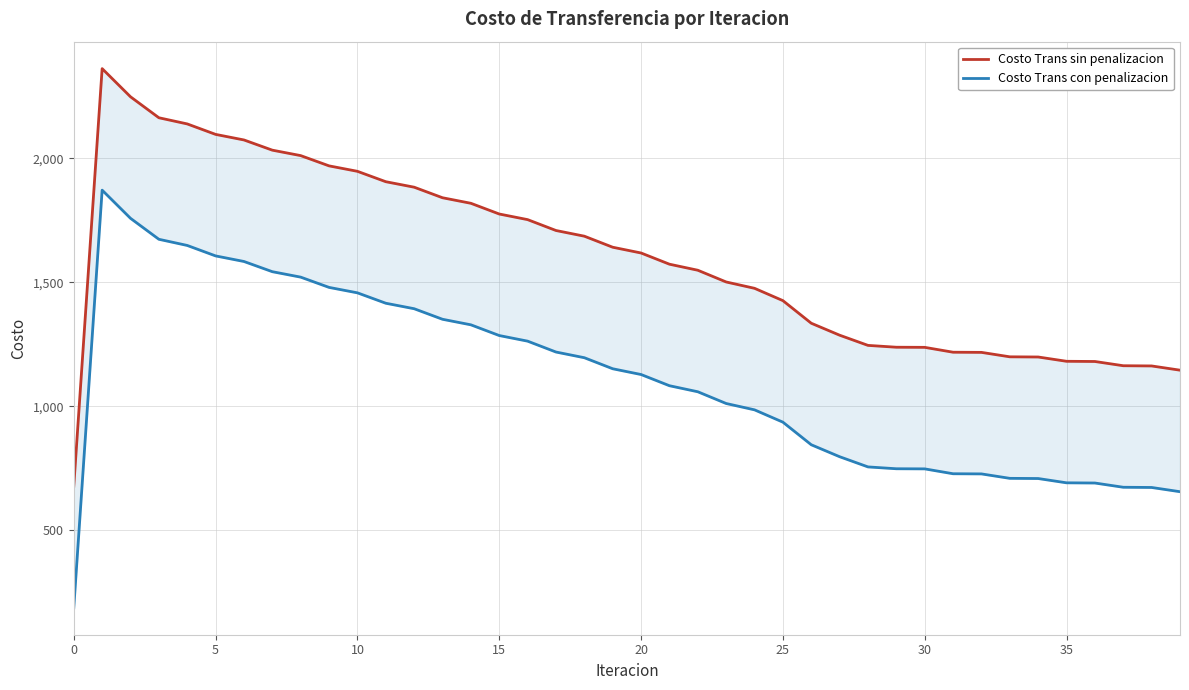

What is the total value across all series at 28?

2000.9